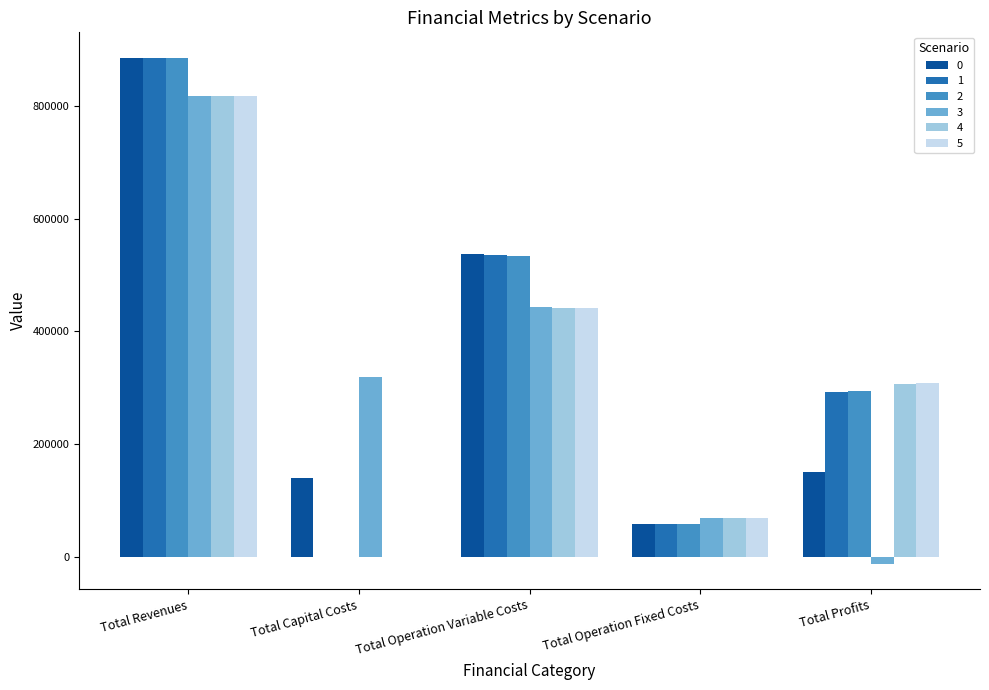

At which category does the chart reach its peak across all series?

Total Revenues